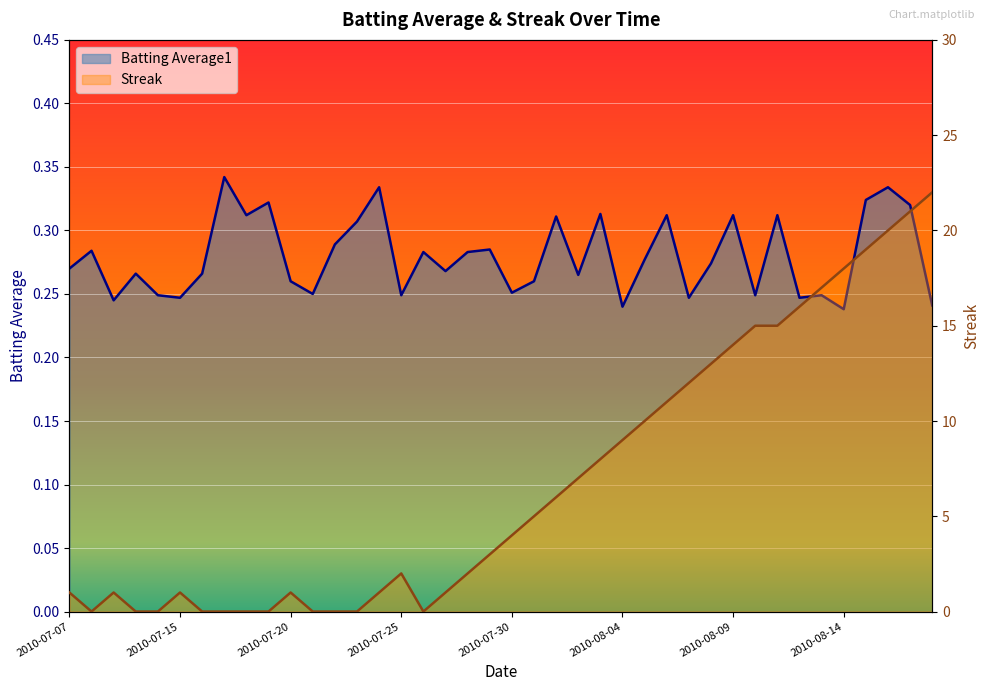

Is the value of Batting Average1 at 2010-07-16 greater than the value of Streak at 2010-07-29?

No